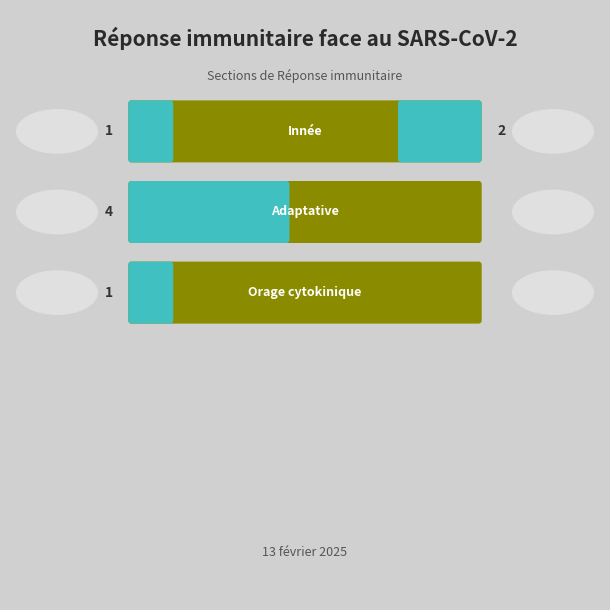

List the labels in order of value, largest first.

Adaptative, Innée, Orage cytokinique